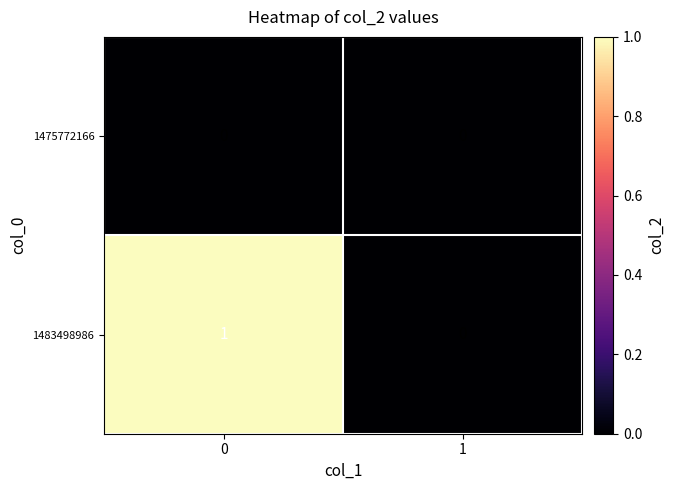

Which series has the widest spread of values?

1483498986